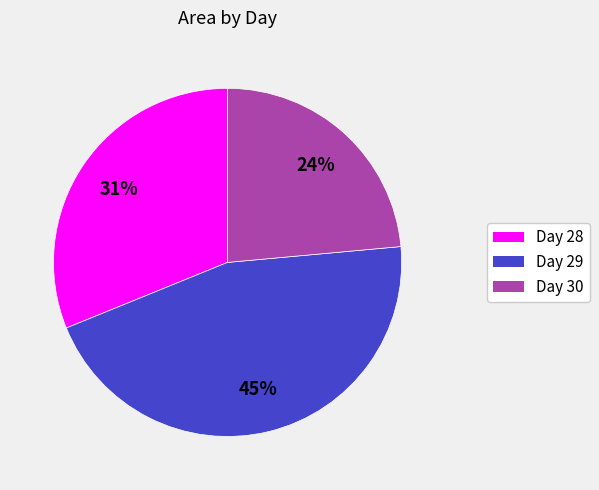

To the nearest percent, what is the average slice percentage?

33%